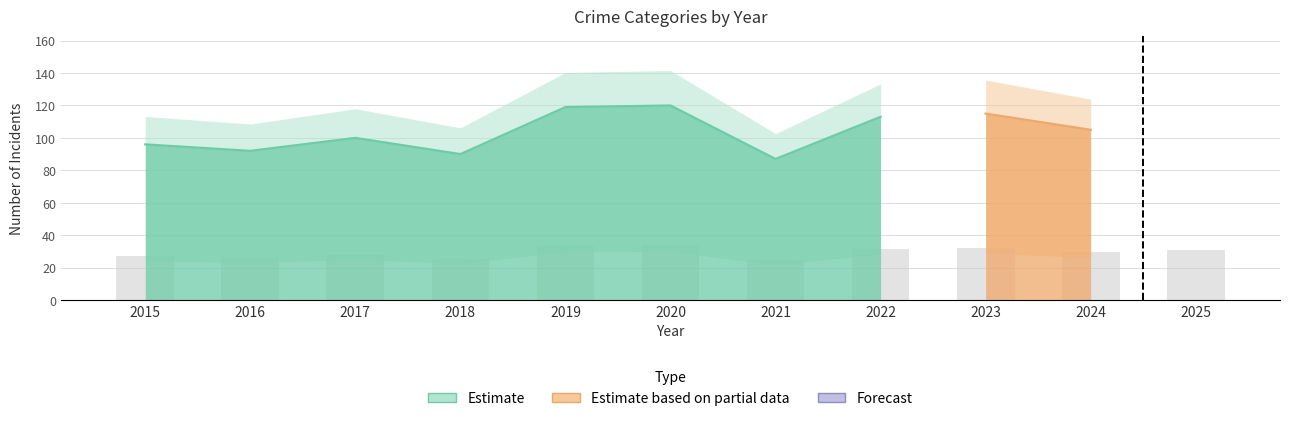

Which label corresponds to the smallest value in the chart?

2016